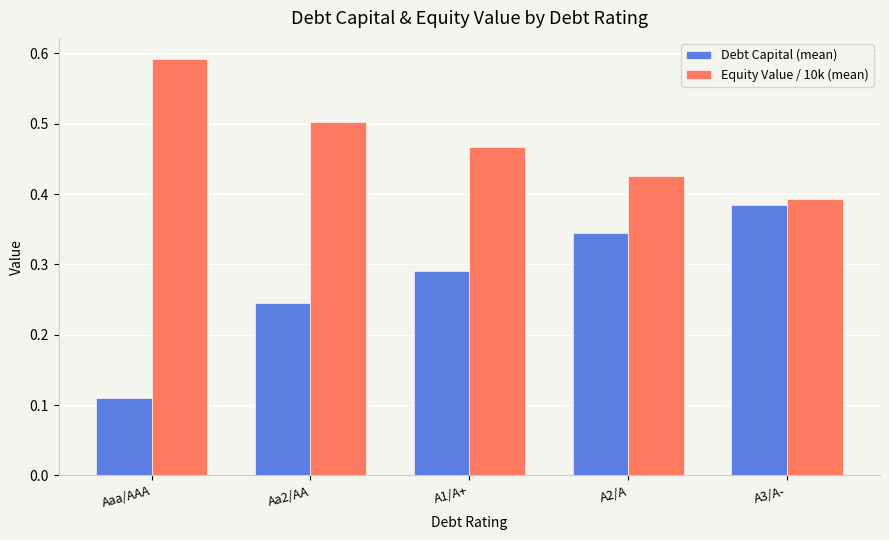

Which series has the largest total across all categories?

Equity Value / 10k (mean)